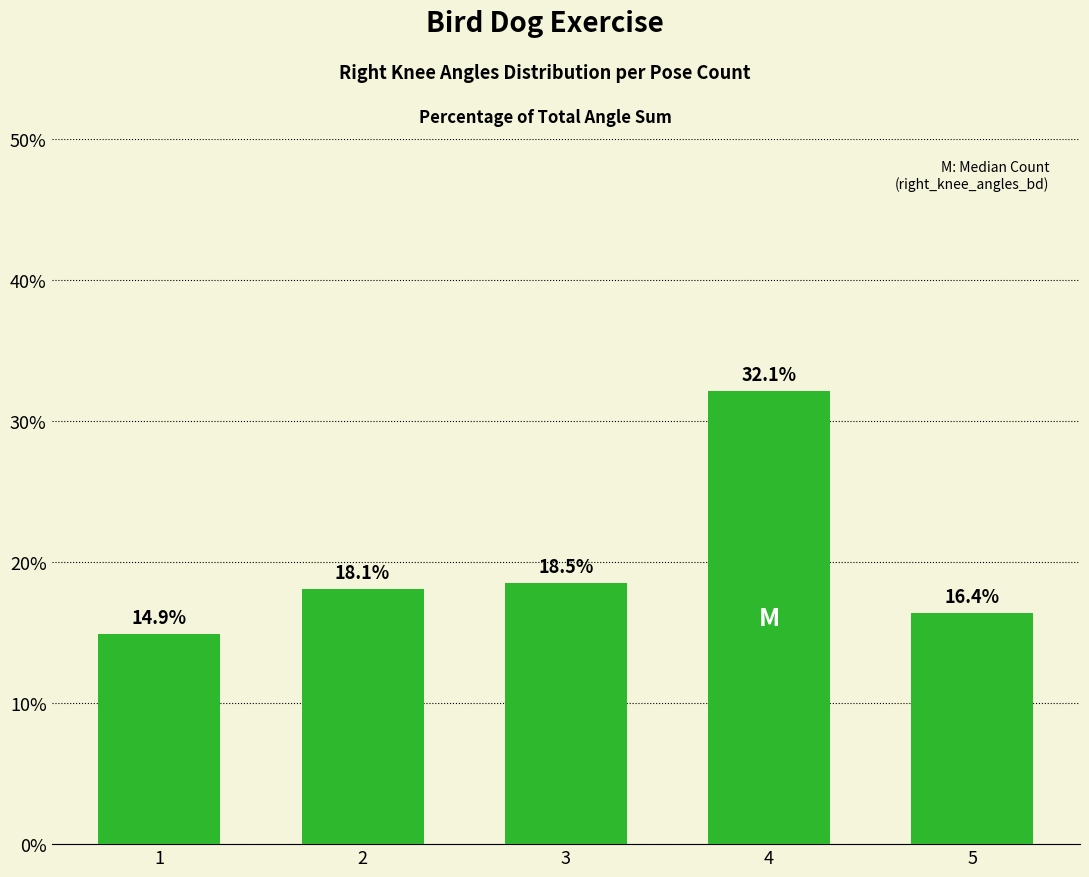

At which label does the data first exceed 18?

2